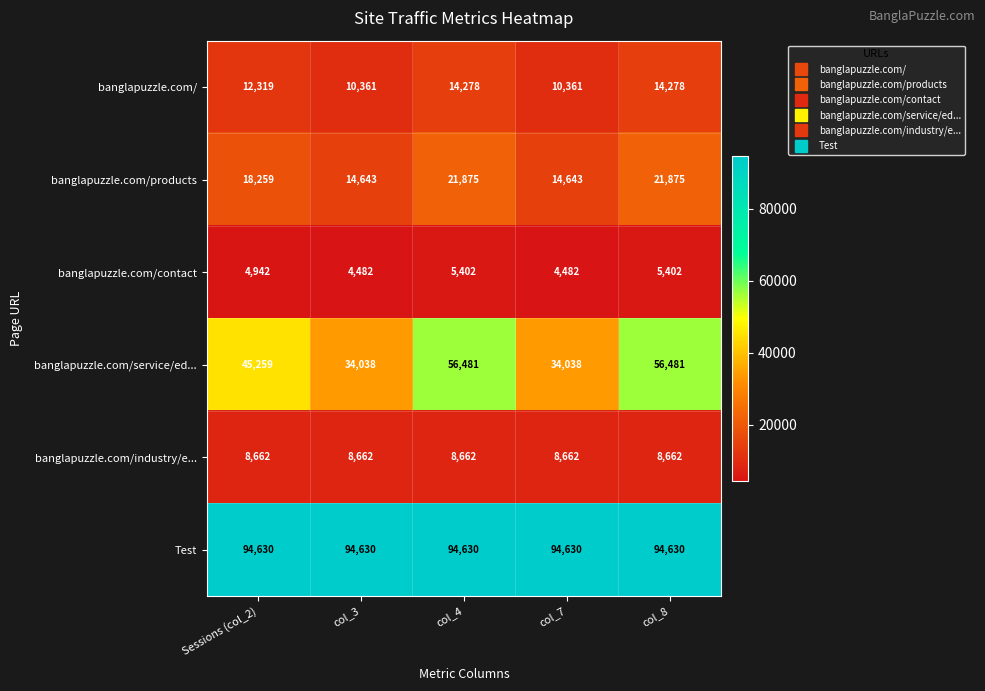

Read the Test value at Sessions (col_2).

94630